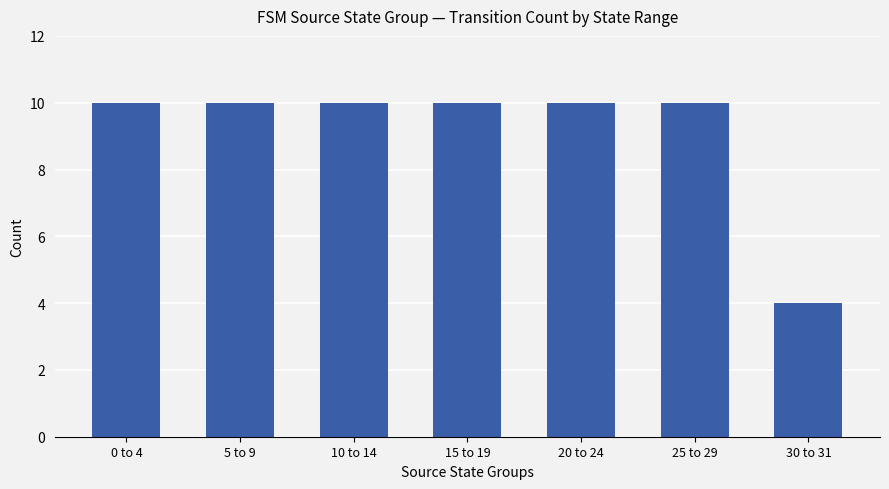

Reading left to right, what are all the values shown in this chart?

10	10	10	10	10	10	4